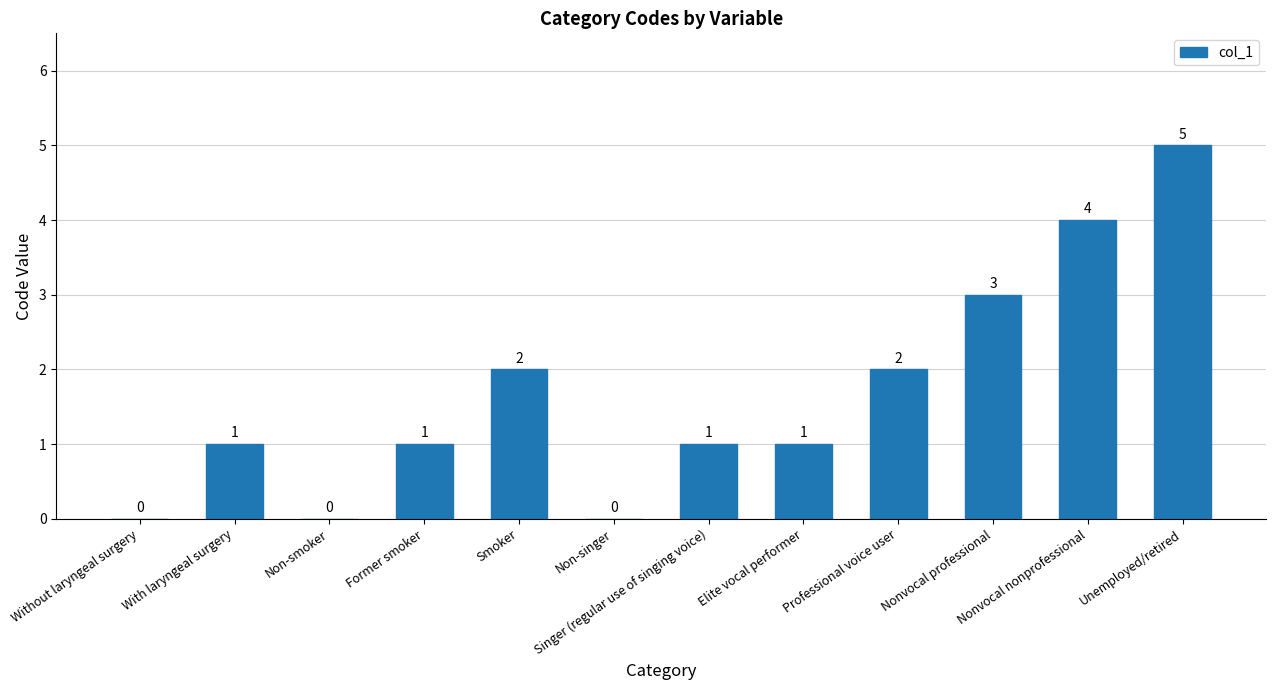

How many values are between 1 and 3?

7